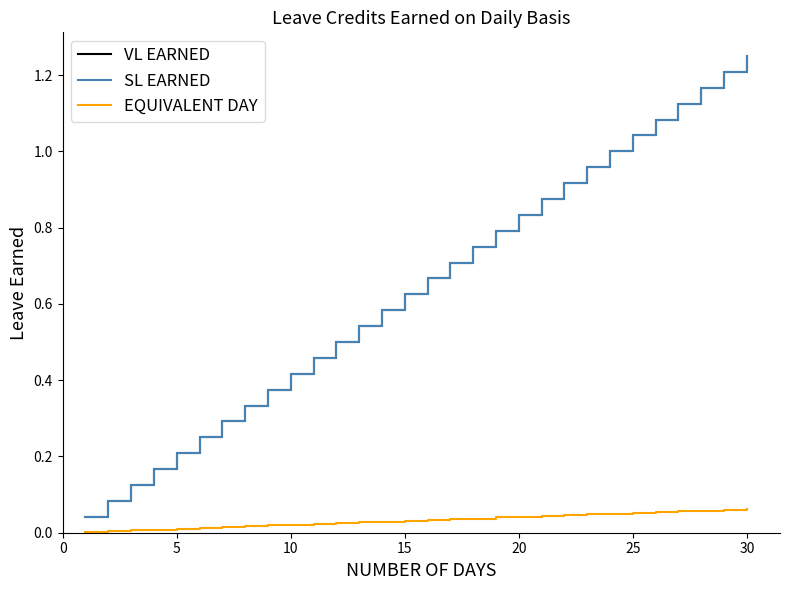

What is the value of the EQUIVALENT DAY point at the 27th from the left?

0.1